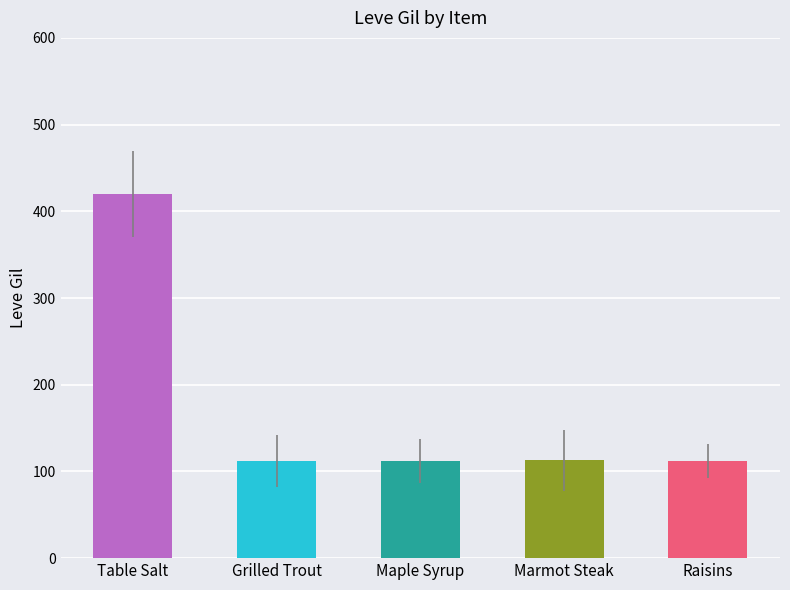

The value at Table Salt is 634. True or false?

False